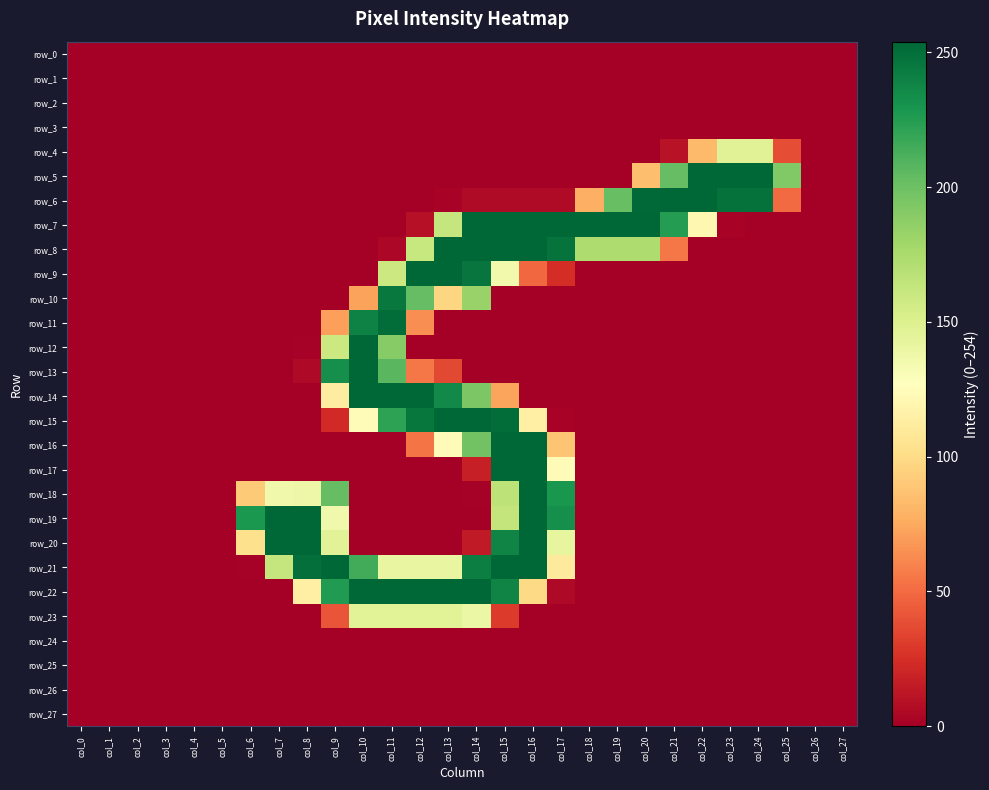

What is the difference between the maximum and minimum values in the row_7 series?

254